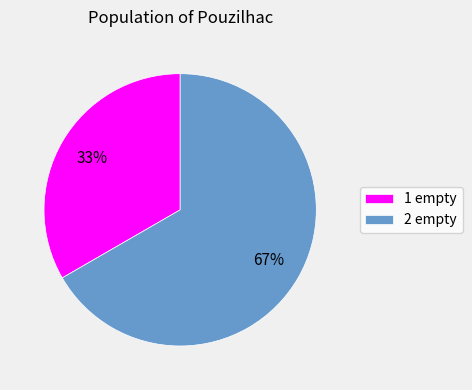

Is there any slice that represents more than half of the pie?

Yes